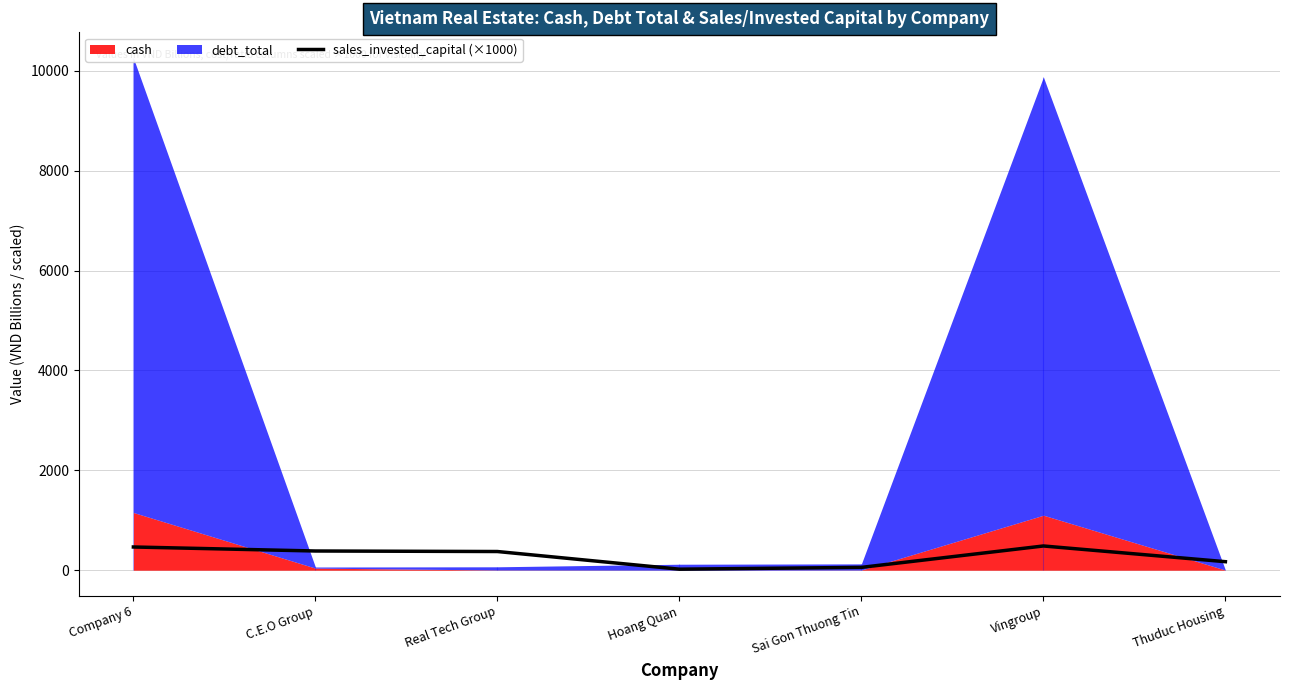

Reading left to right, extract all data points from this chart.

464.9	384.5	374.1	20.5	56.6	485.2	170.5